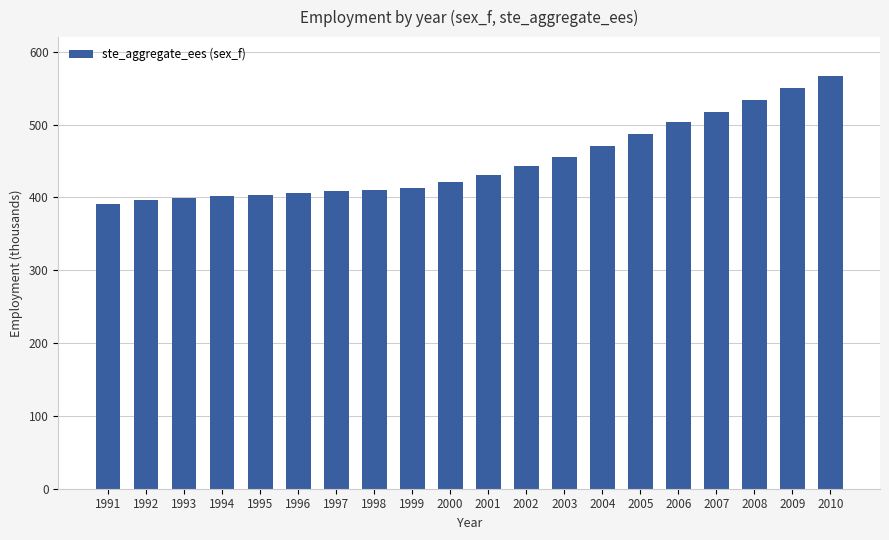

What is the change in value from 1998 to 2002?

+32.6